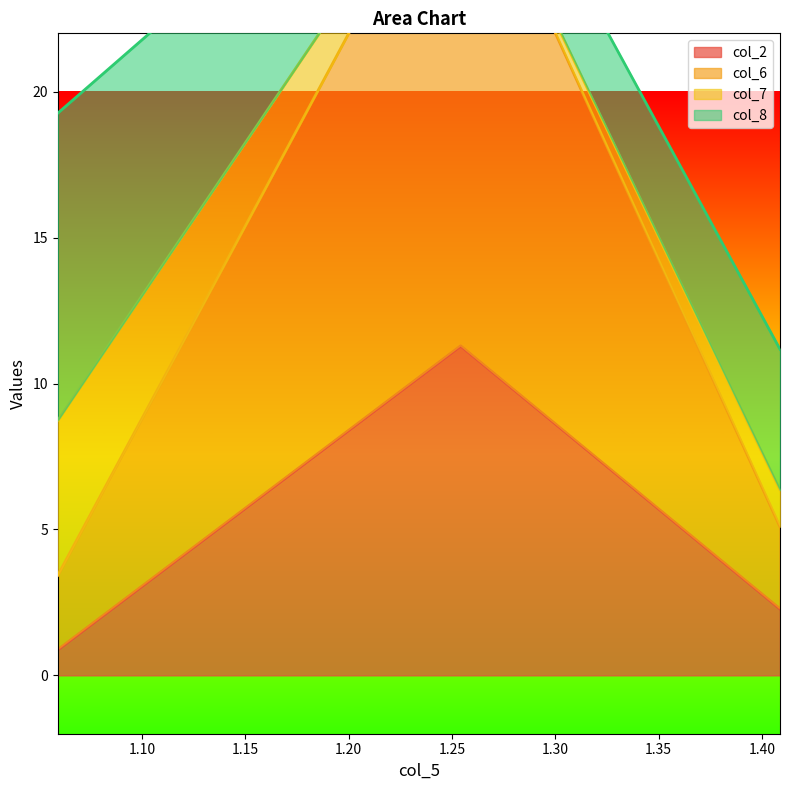

What is the lowest value of the col_6 series?

3.4